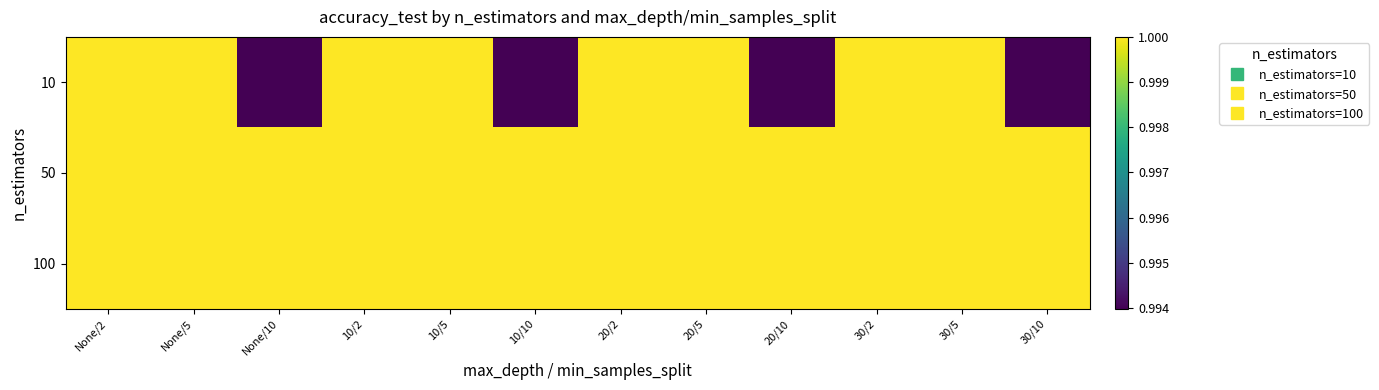

Which label corresponds to the largest value in the chart?

None/2